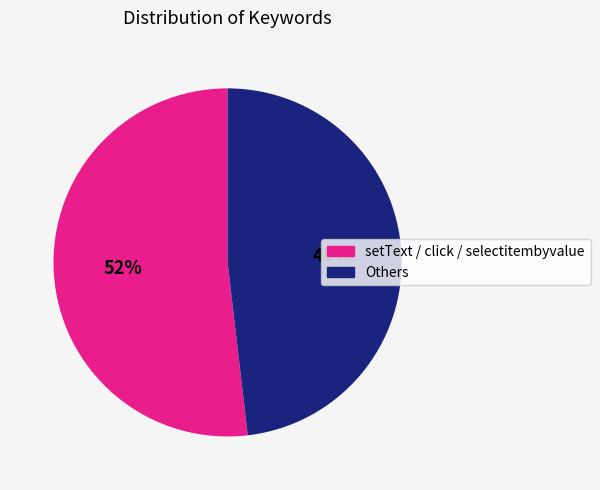

To the nearest percent, what is the difference between the largest and smallest slice percentages?

4%